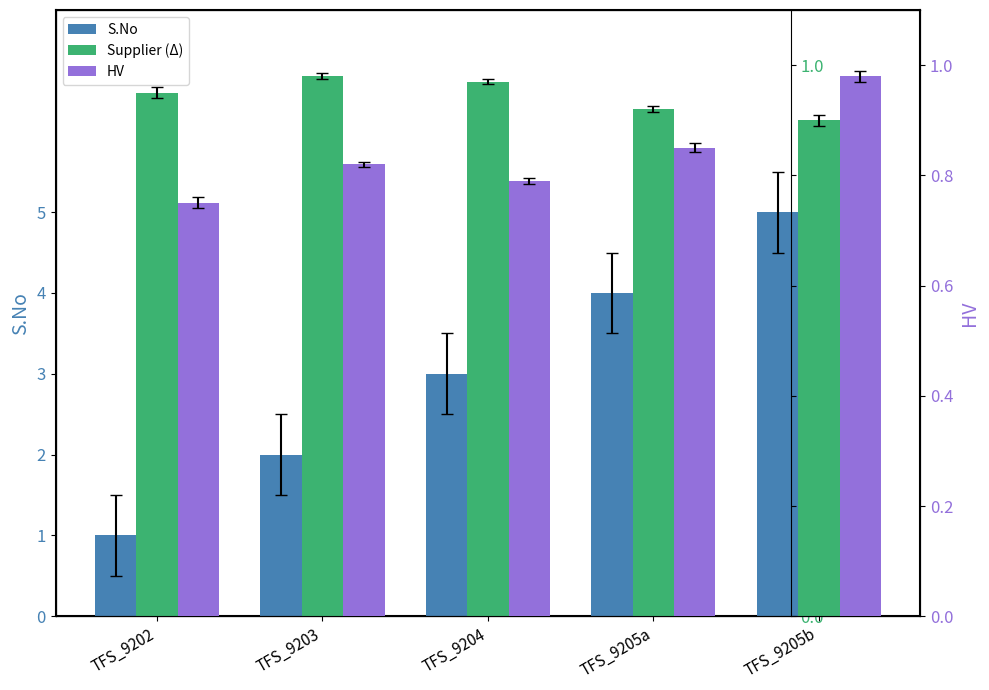

How many categories are shown in the chart?

5